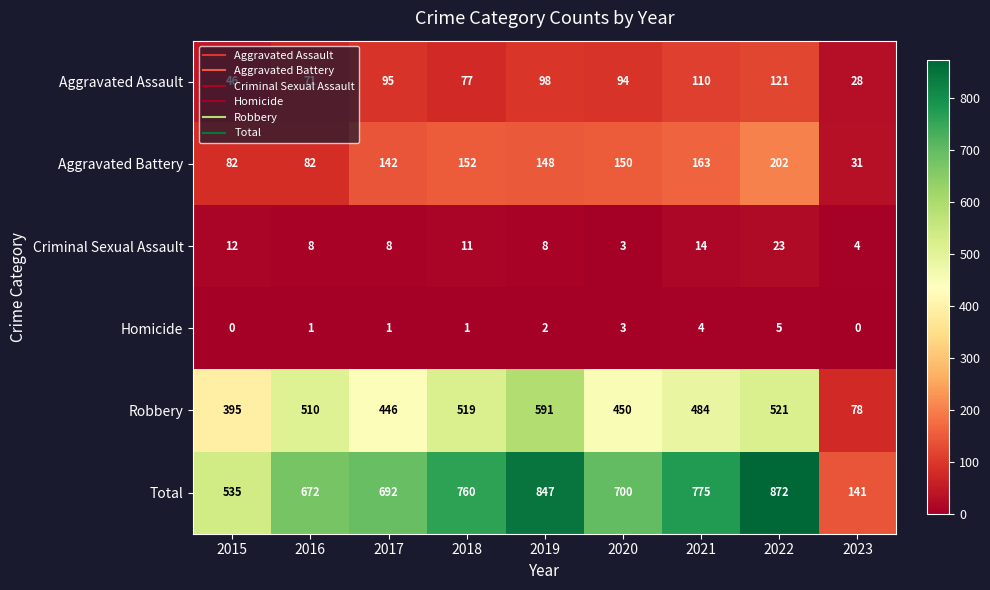

Is it true that Homicide equals 7 at 2021?

False